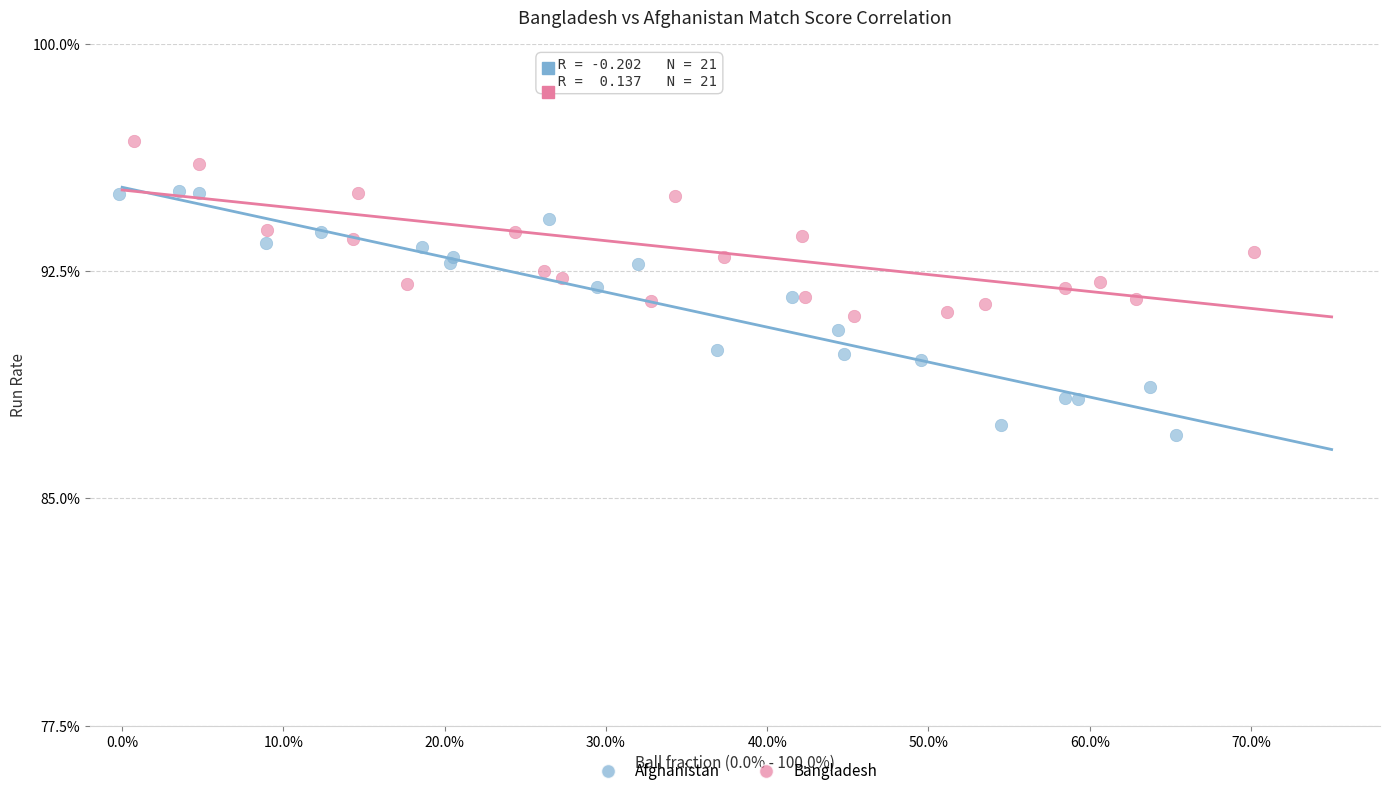

What are all the series names shown in the legend?

Afghanistan, Bangladesh